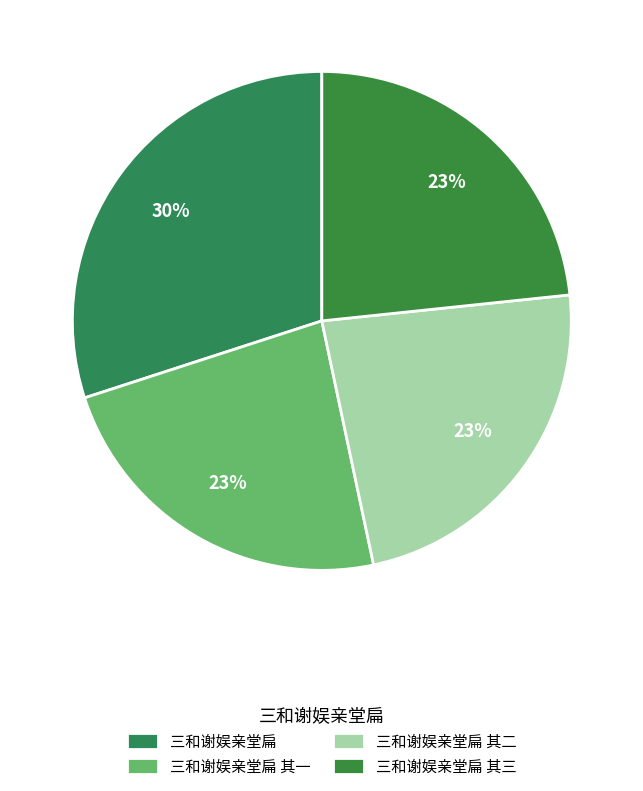

To the nearest percent, what is the difference between the largest and smallest slice percentages?

7%